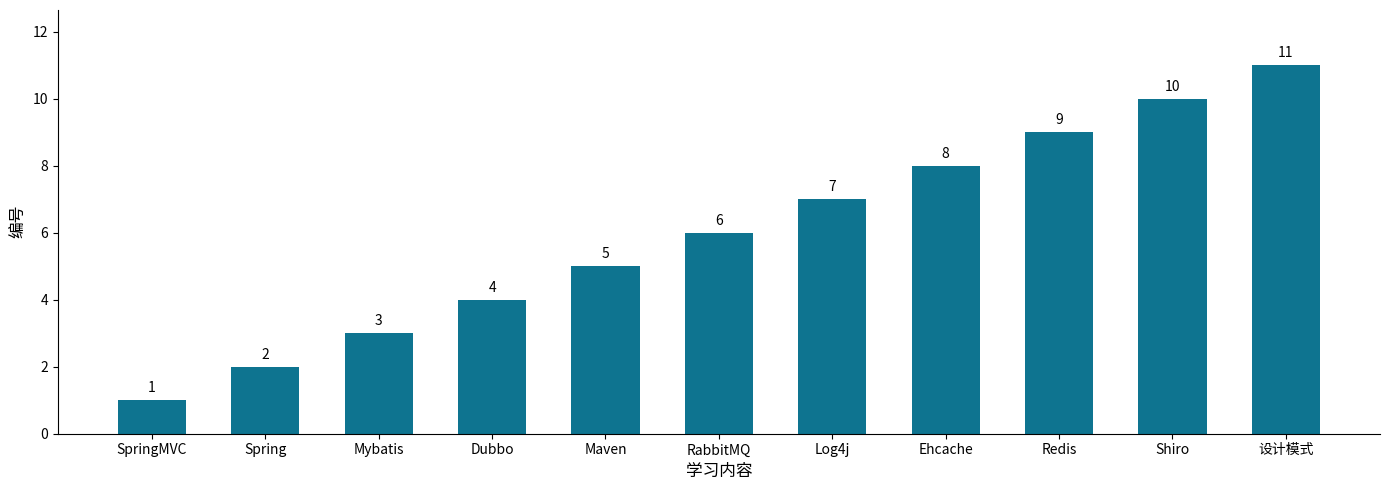

How many values are between 3 and 9?

7